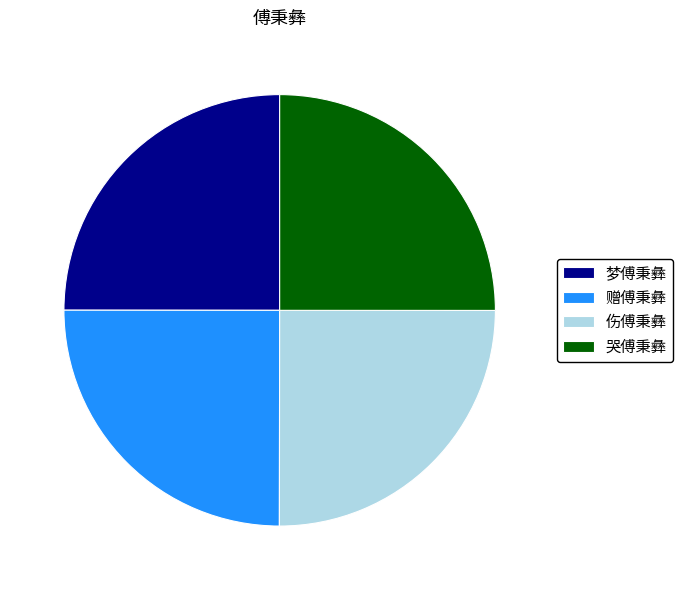

Does any single category account for the majority?

No